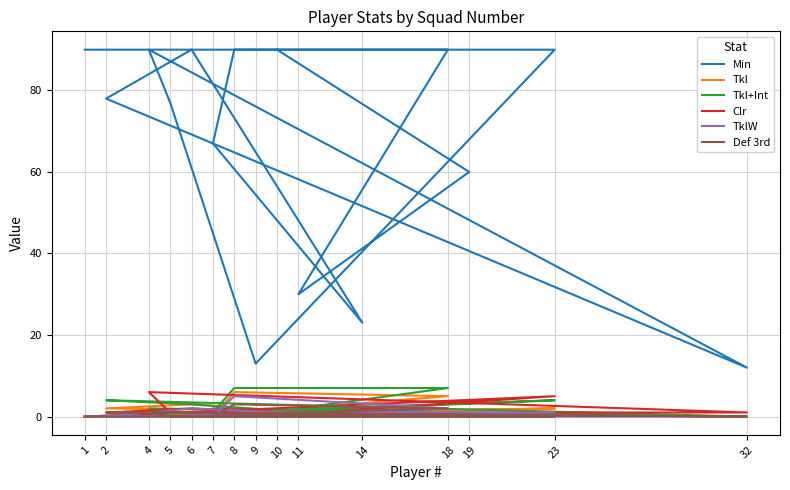

What is the value of the Min point at the 1st from the left?

90